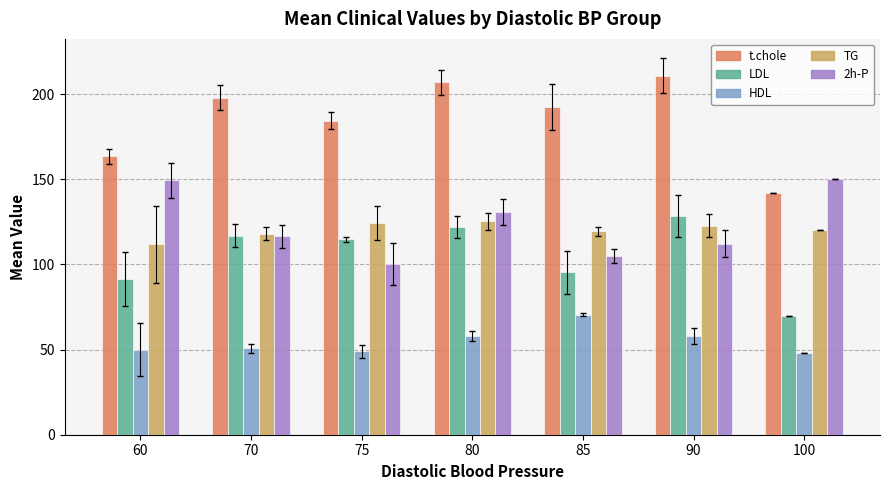

Rank the series by their maximum value, from lowest to highest.

HDL, TG, LDL, 2h-P, t.chole